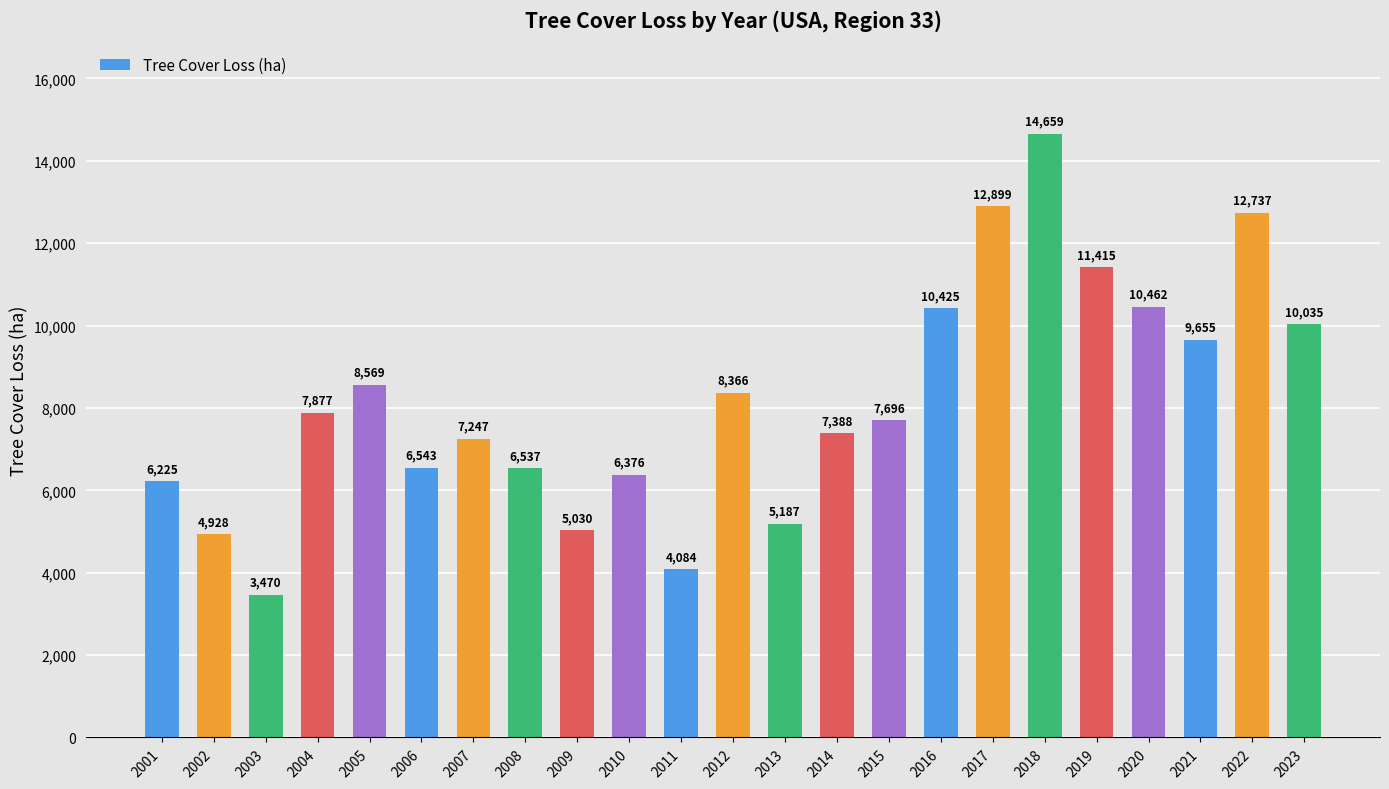

Approximately how many times larger is the value at 2018 compared to 2003?

4.2